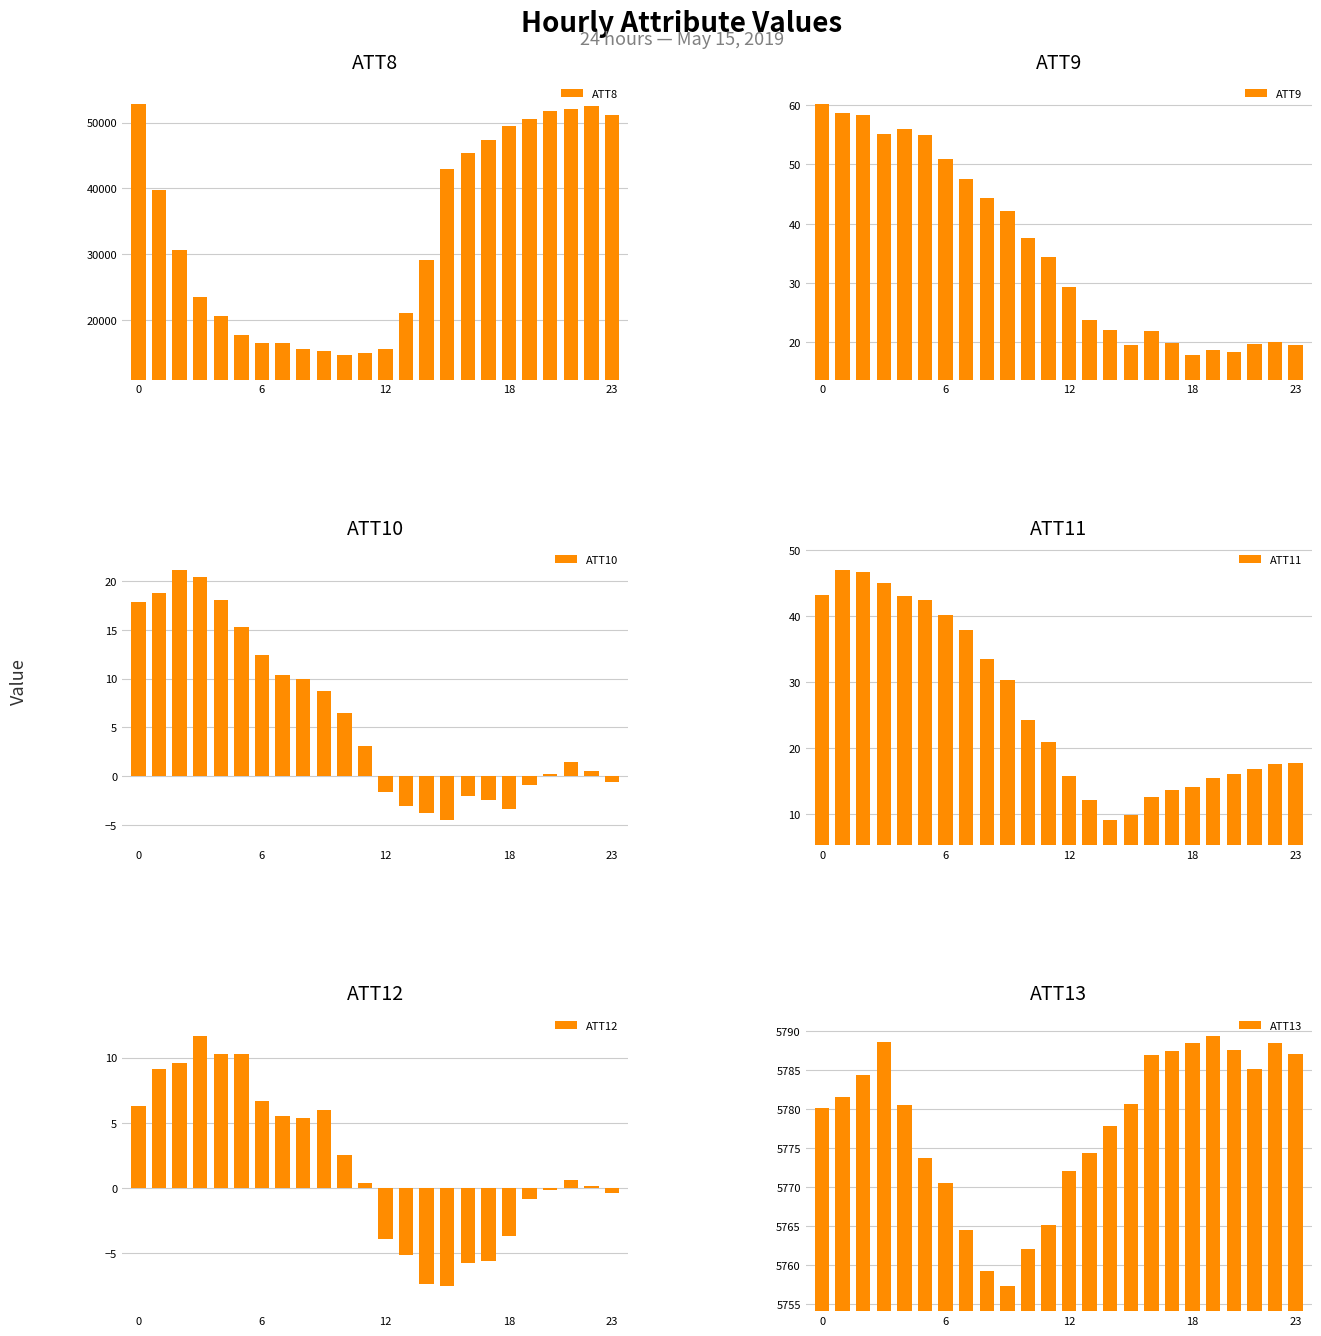

What is the maximum value for ATT8?

52800